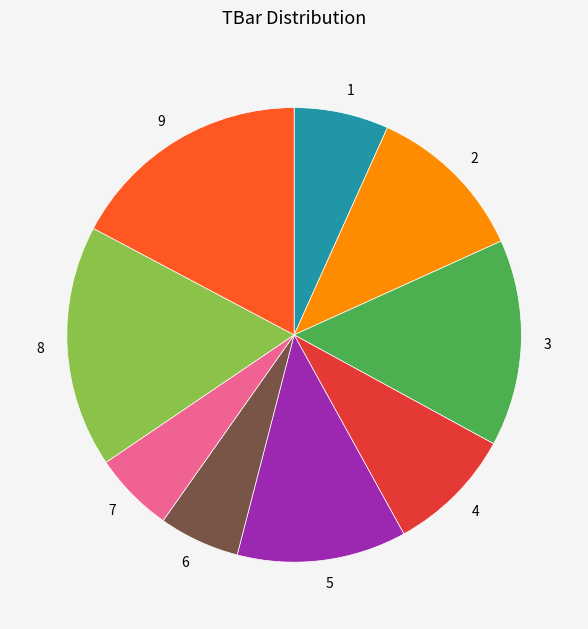

Approximately how many times larger is the value at 4 compared to 8?

0.5